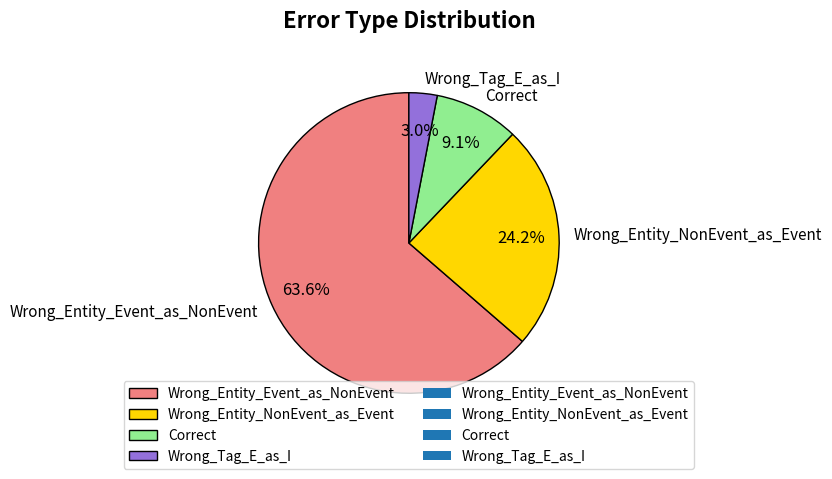

Rank the categories by value from lowest to highest.

Wrong_Tag_E_as_I, Correct, Wrong_Entity_NonEvent_as_Event, Wrong_Entity_Event_as_NonEvent